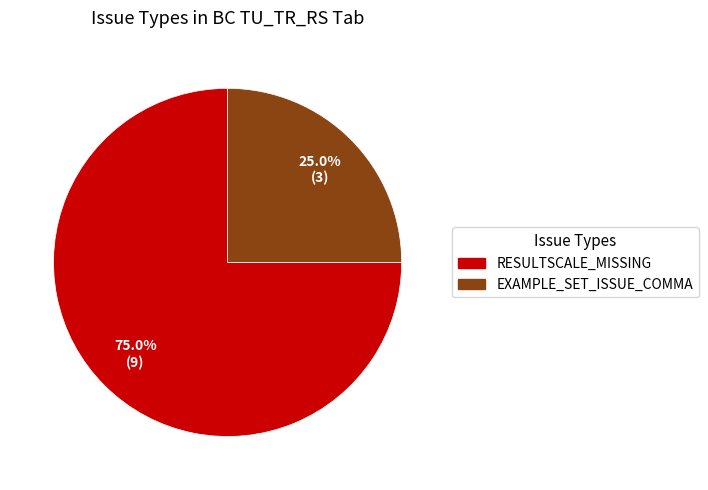

Count the number of slices in the pie.

2